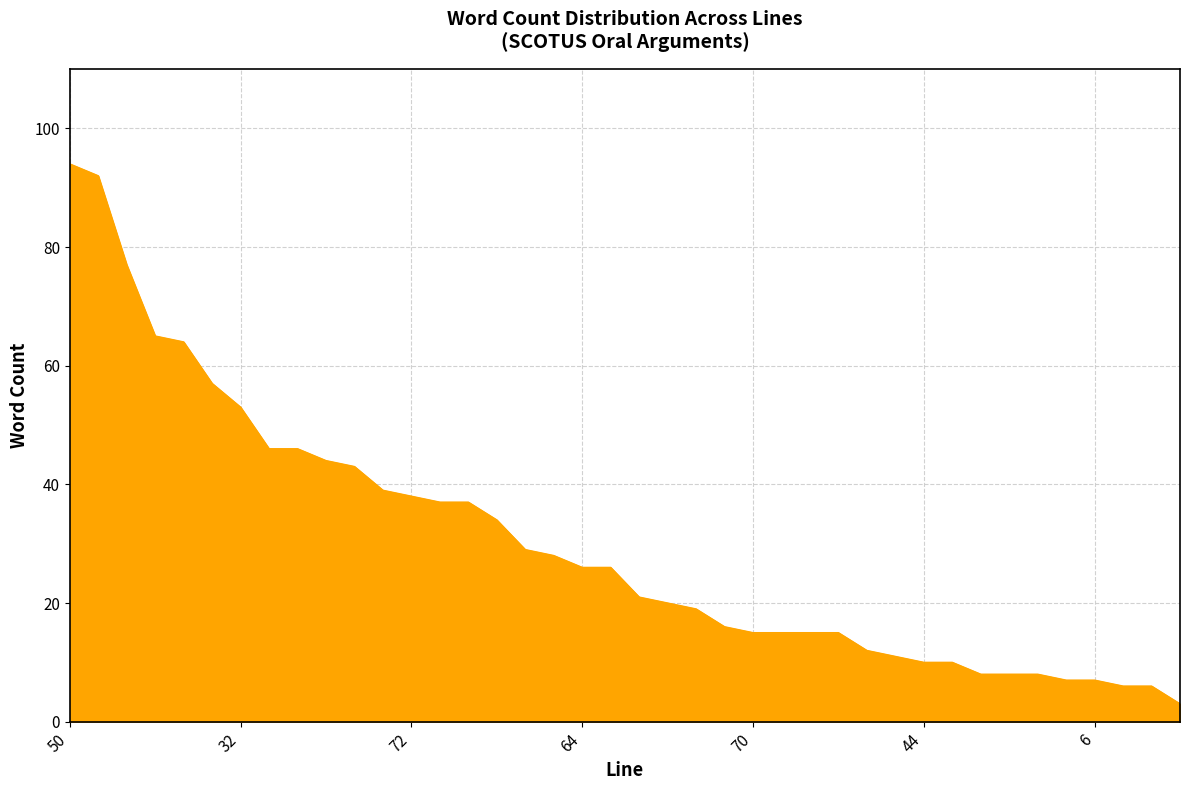

What is the greatest value displayed?

94